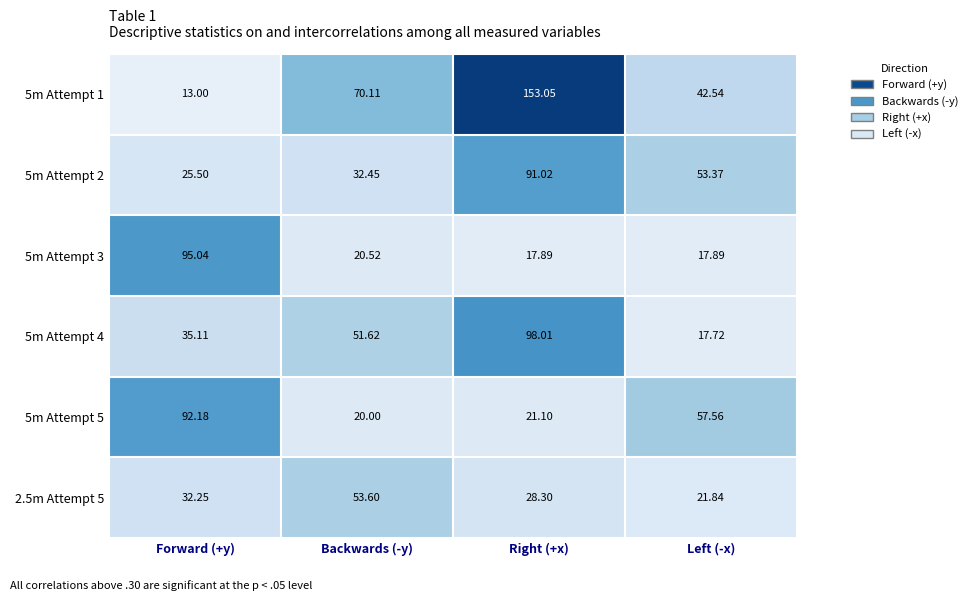

At which label is 5m Attempt 4 closest to 57?

Backwards (-y)